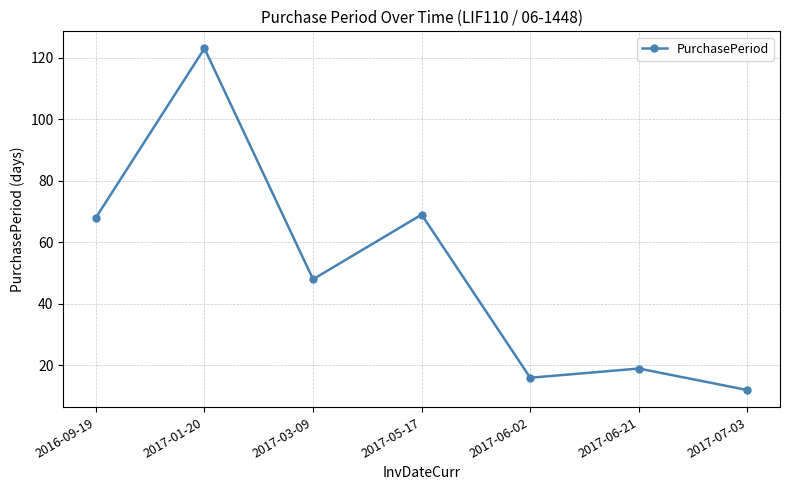

What is the difference between the values at 2017-07-03 and 2017-03-09?

36